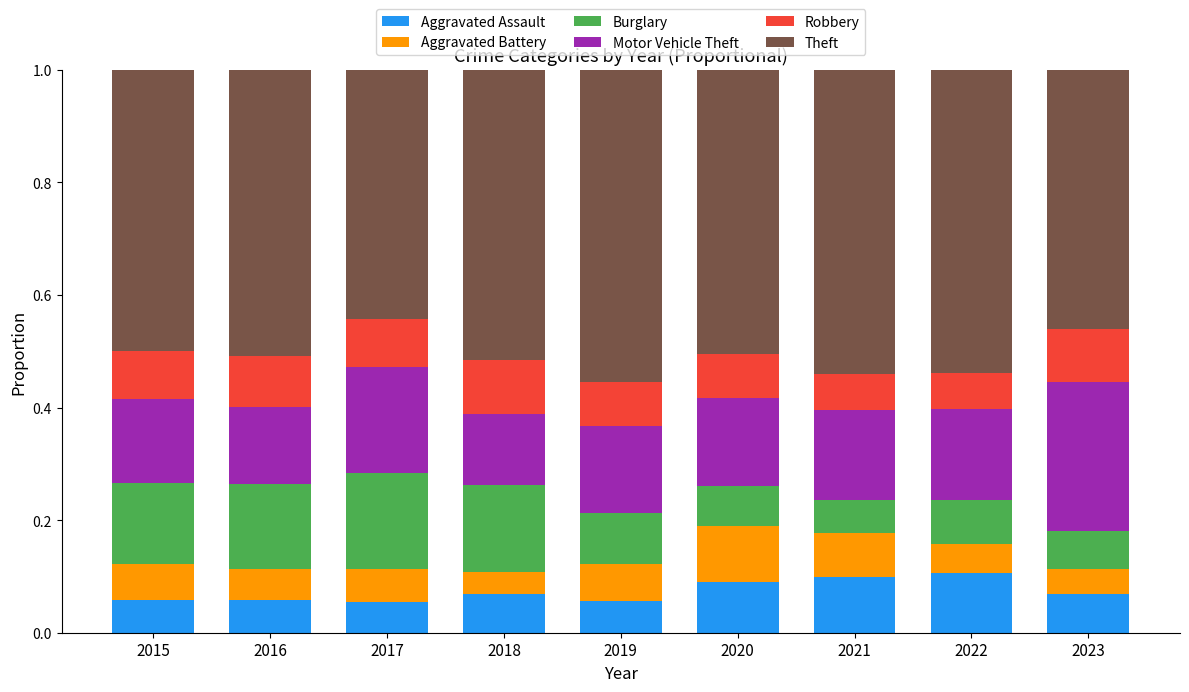

Is it true that Aggravated Assault equals 0.1 at 2022?

True